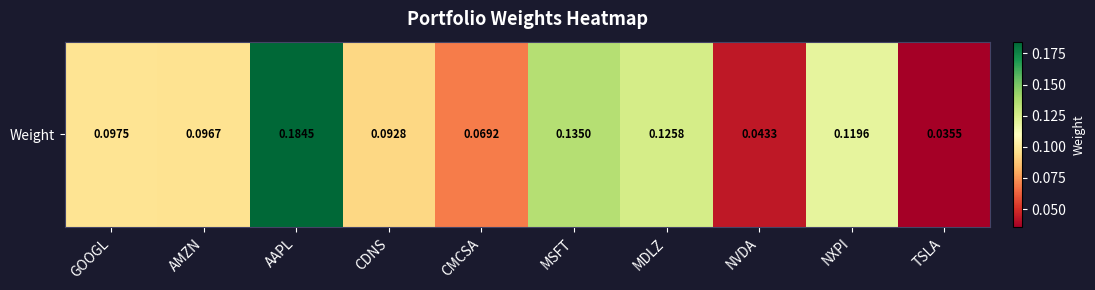

The chart shows a value of 0.1 at TSLA. True or false?

False